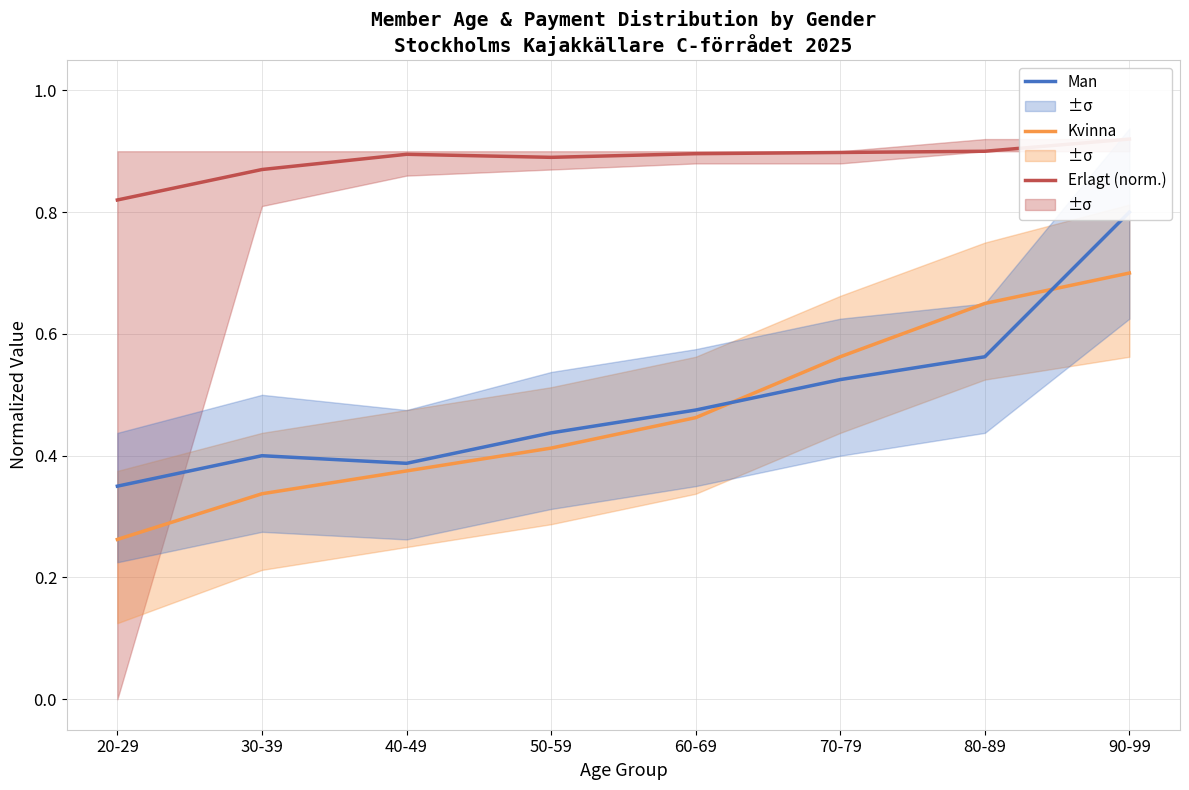

What is the value of the Erlagt (norm.) point at the 3rd from the left?

0.9